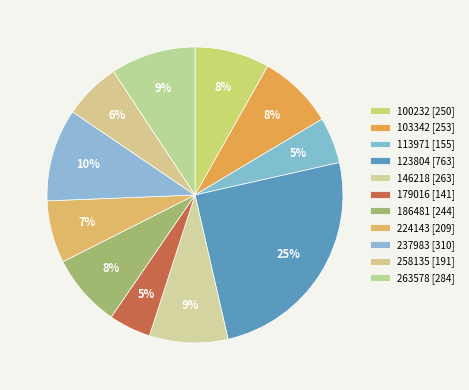

Which category has the biggest portion of the pie?

123804